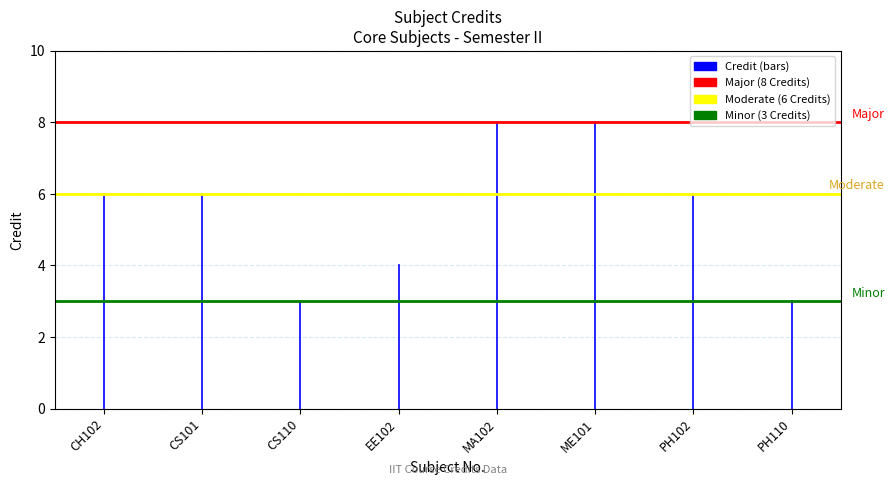

Which series has the widest spread of values?

Credit